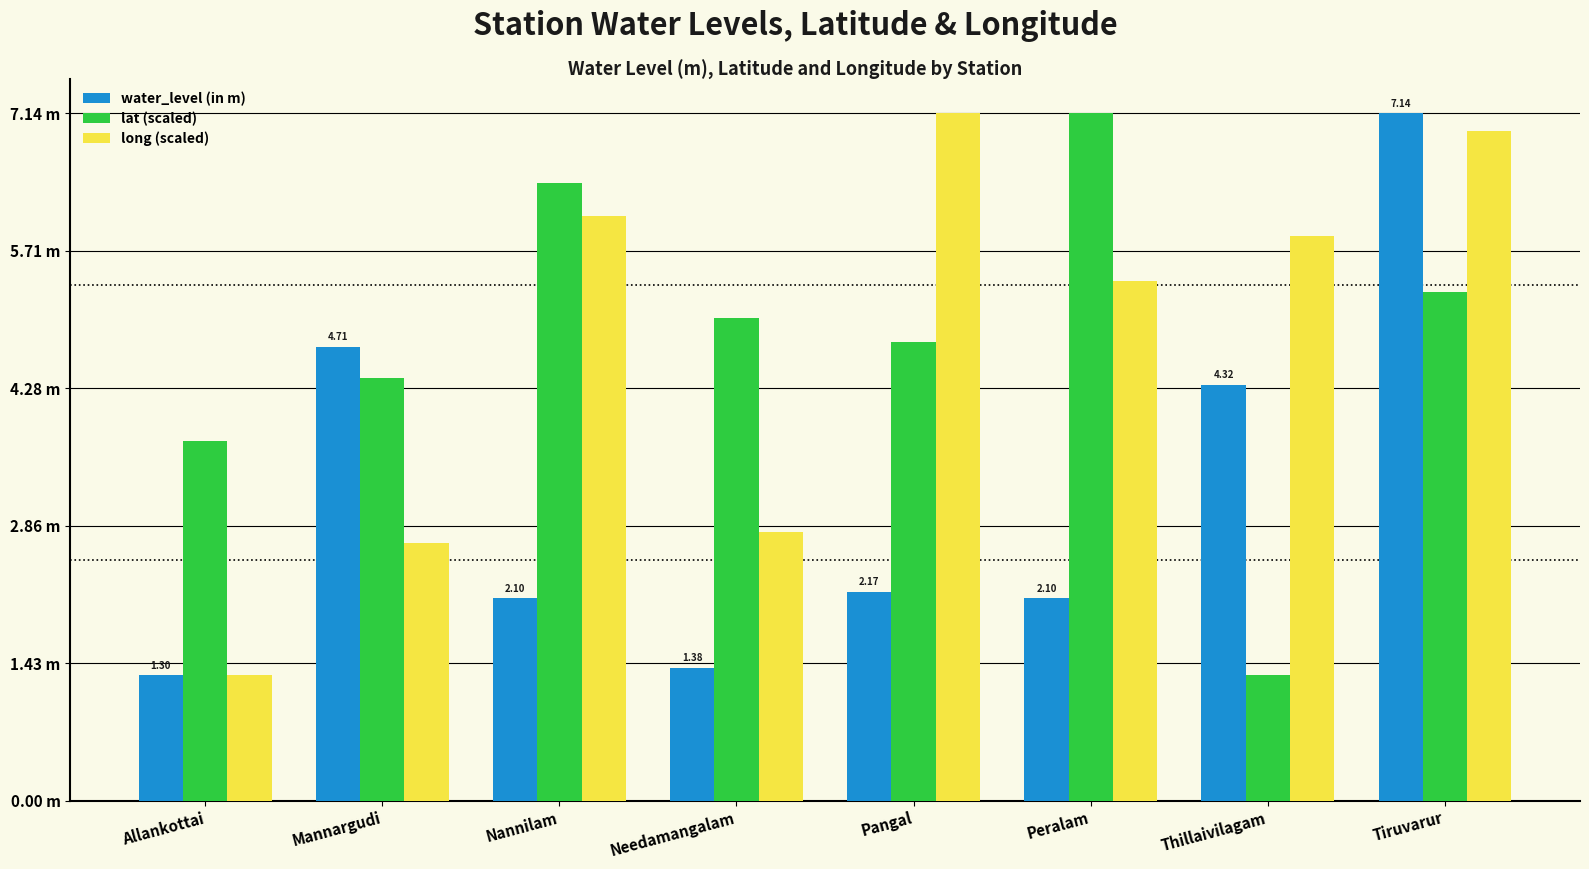

What are all the series names shown in the legend?

water_level (in m), lat (scaled), long (scaled)